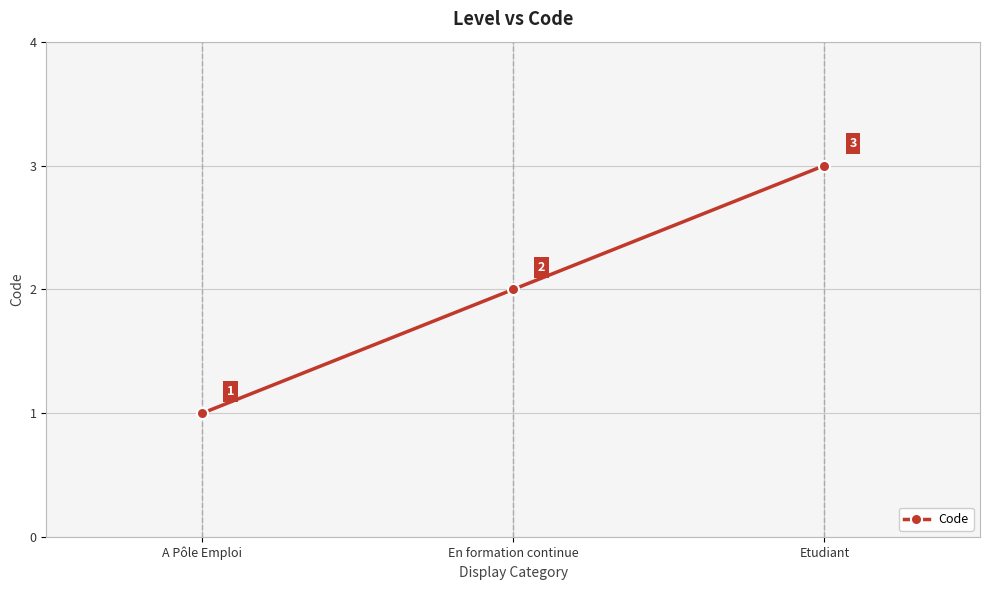

True or false: the data shows 0 at A Pôle Emploi.

False